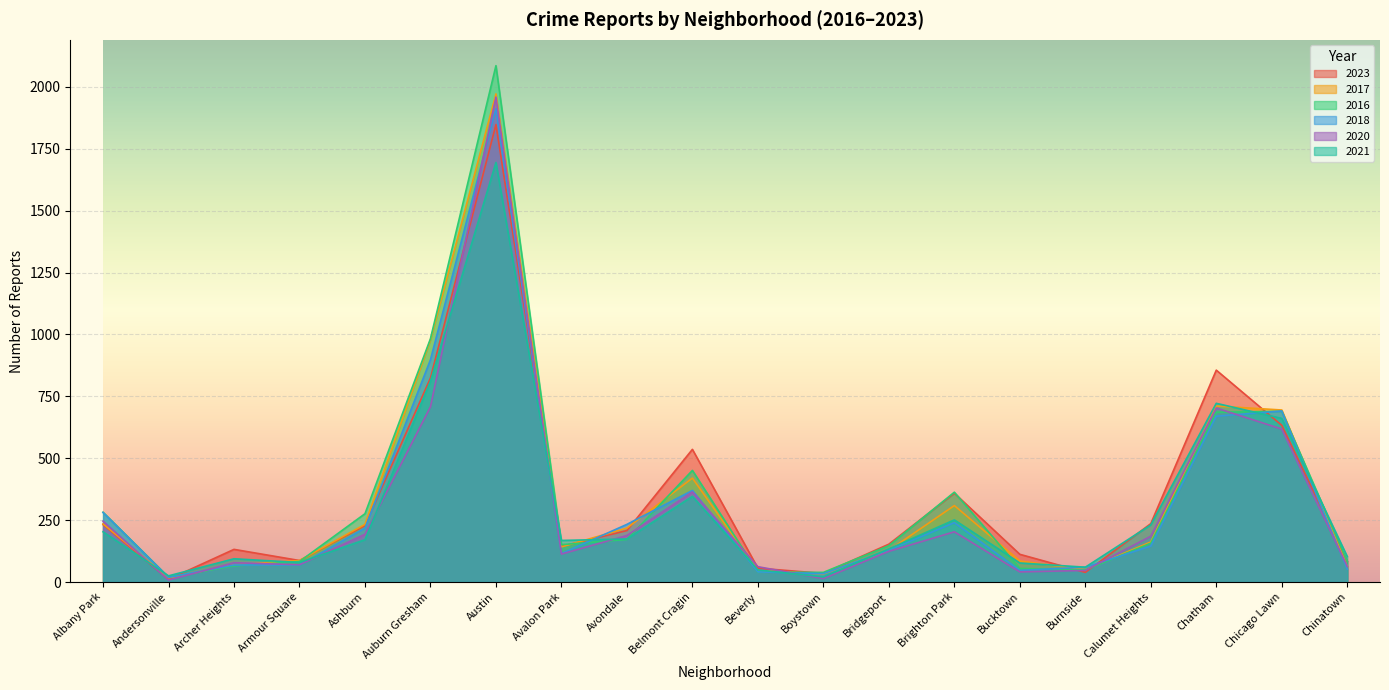

At which category does 2021 reach its first local valley?

Andersonville